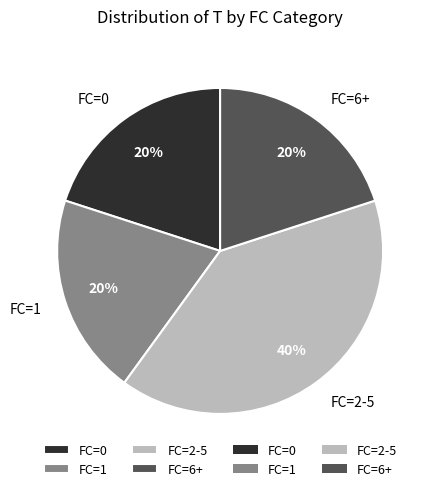

Approximately how many times larger is the value at FC=6+ compared to FC=0?

1.0